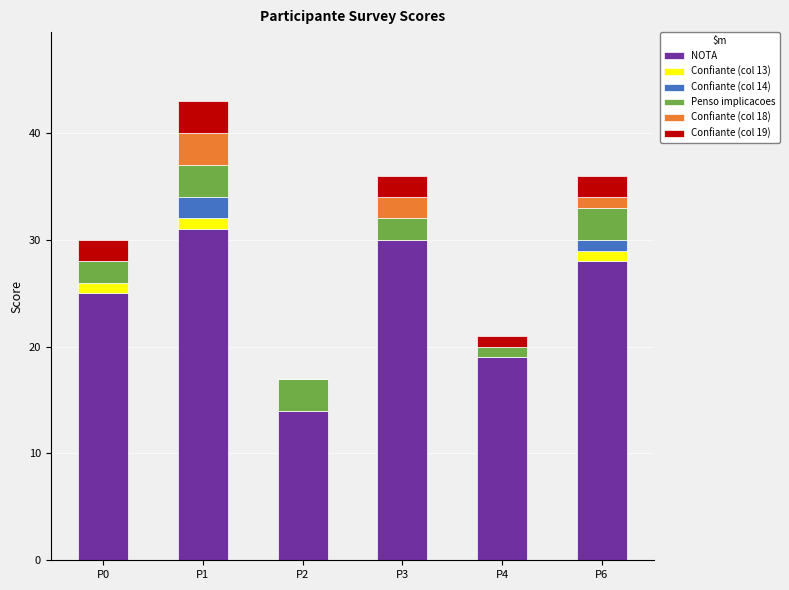

At which category is the sum across all series the highest?

P1